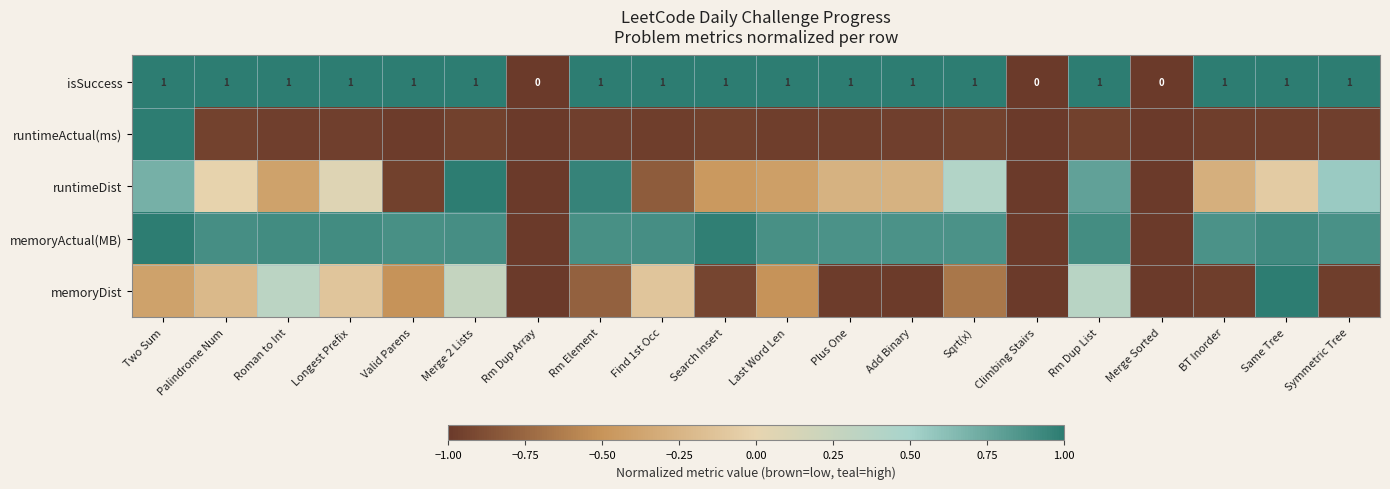

Which has a higher value, Same Tree or Symmetric Tree?

Same Tree